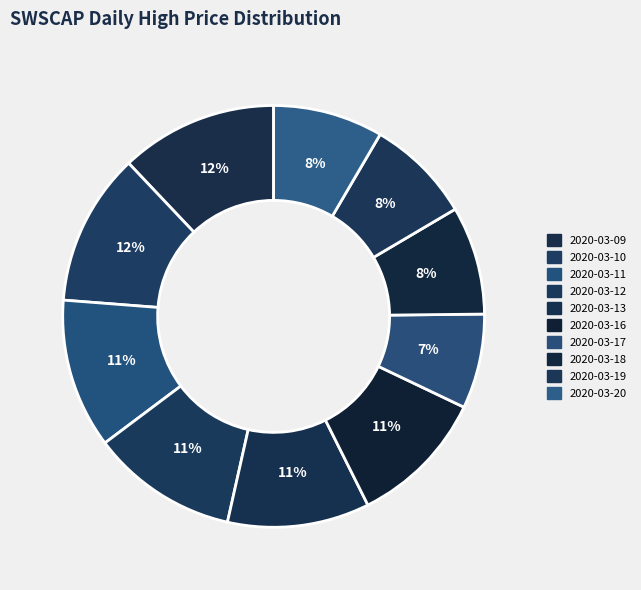

Rank the categories by value from highest to lowest.

2020-03-09, 2020-03-10, 2020-03-11, 2020-03-12, 2020-03-13, 2020-03-16, 2020-03-20, 2020-03-18, 2020-03-19, 2020-03-17